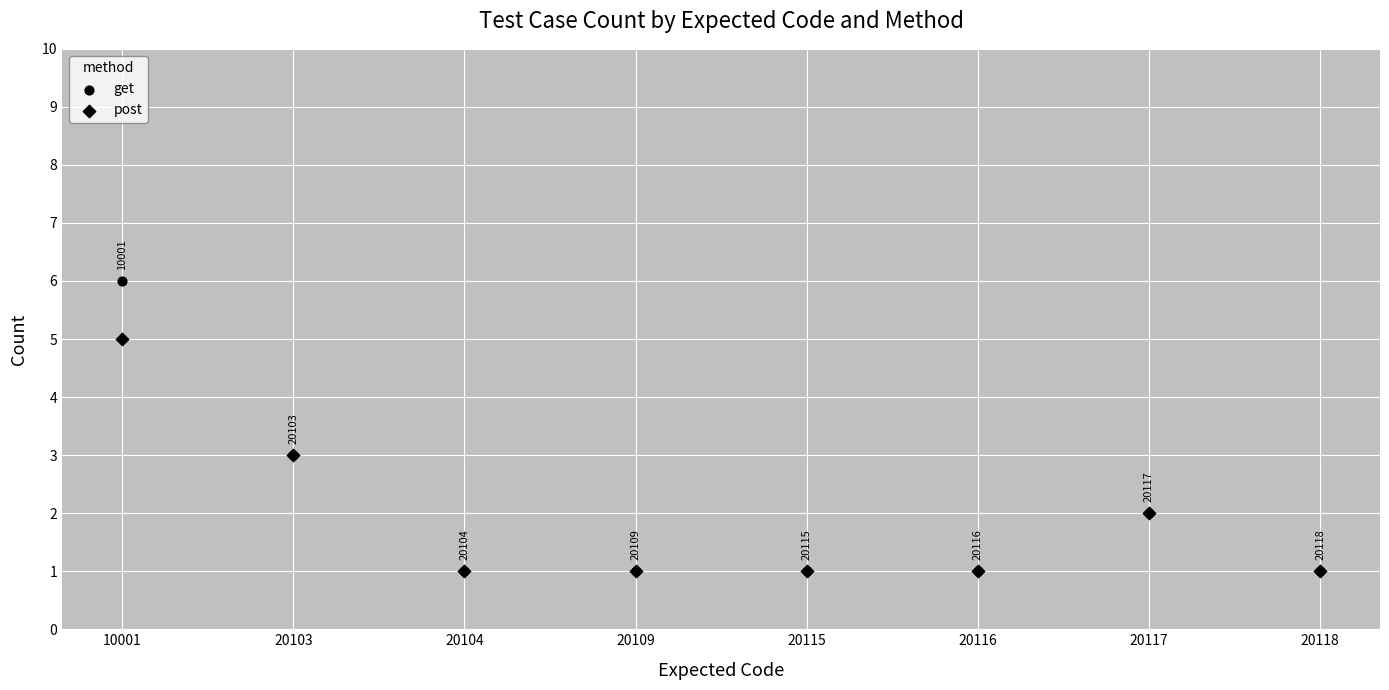

Which series has the widest spread of Y values?

get